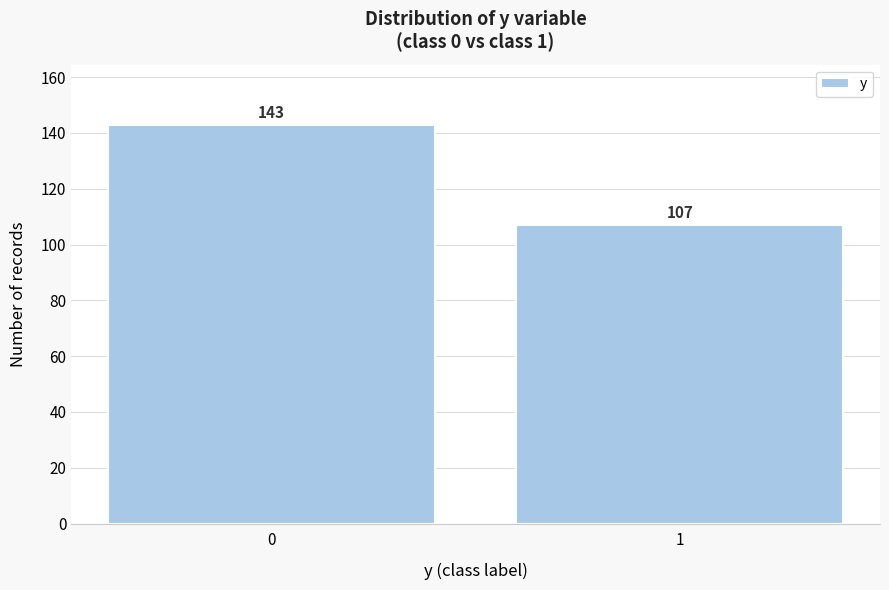

Reading left to right, extract all data points from this chart.

0=143	1=107